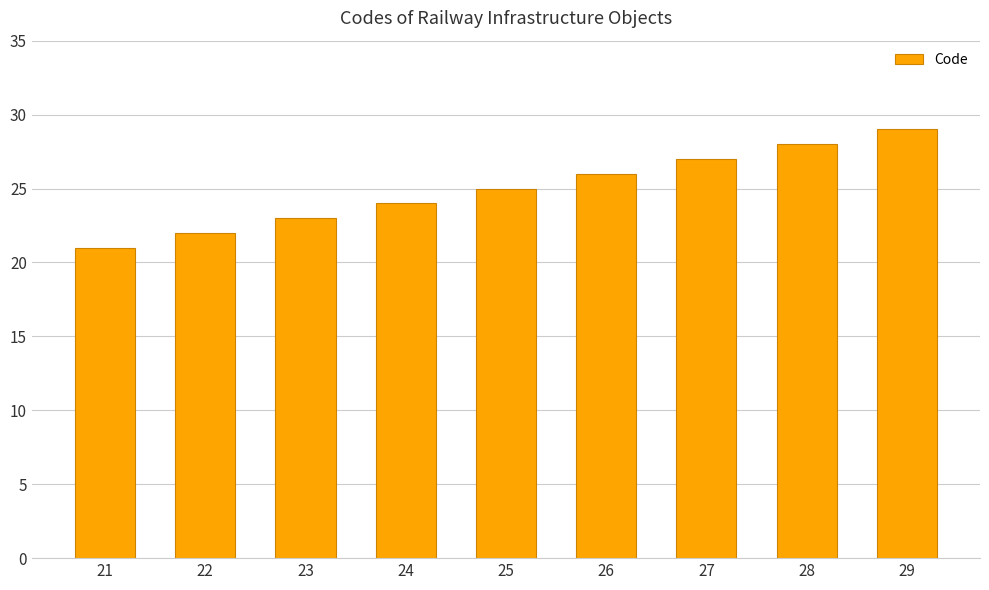

How many bars are there in total?

9